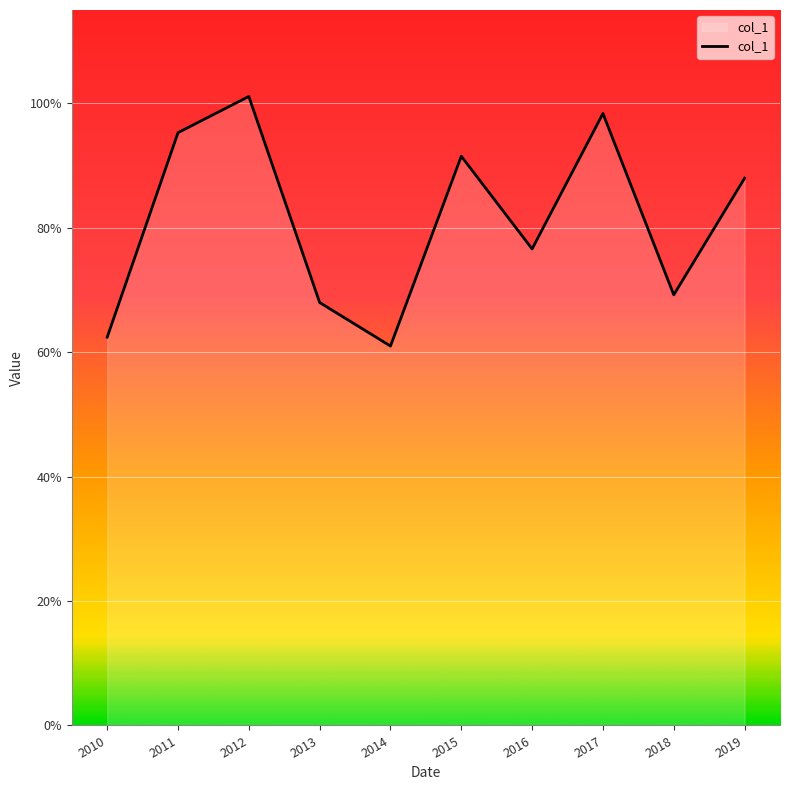

Which has a higher value, 2015 or 2016?

2015